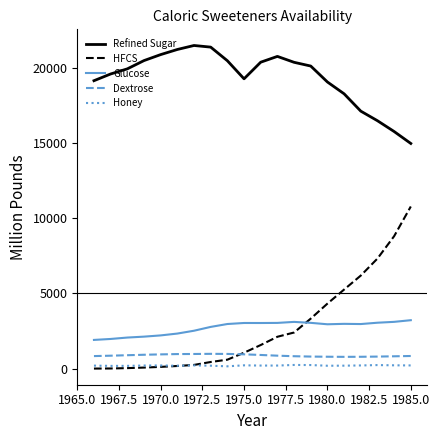

True or false: Glucose and Honey intersect in this chart.

False